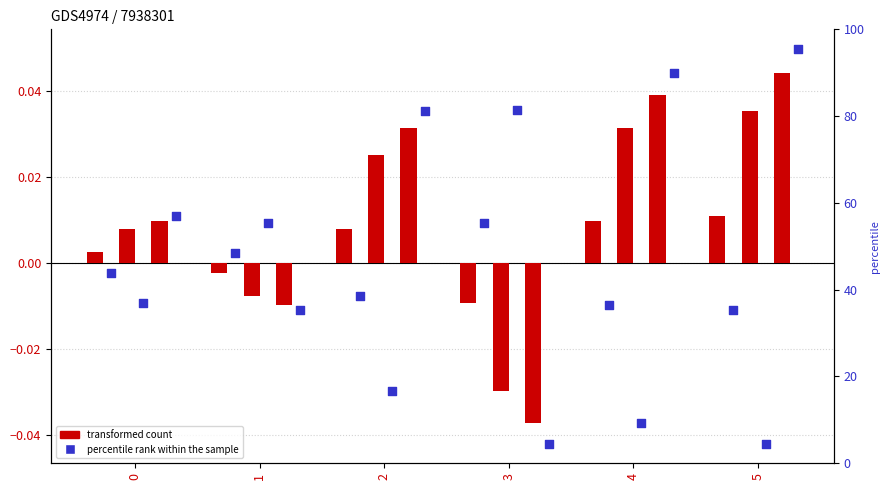

Is the value of col_3 at 0 greater than the value of col_4 at 4?

Yes